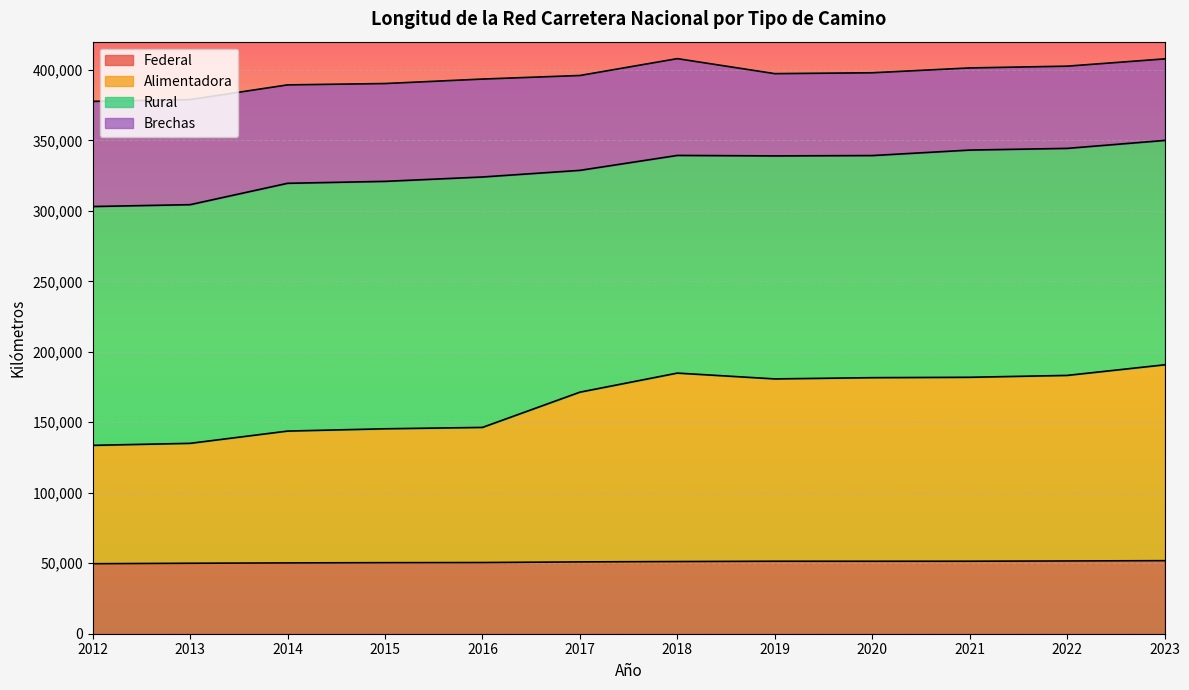

Which series has the largest range (max minus min)?

Alimentadora